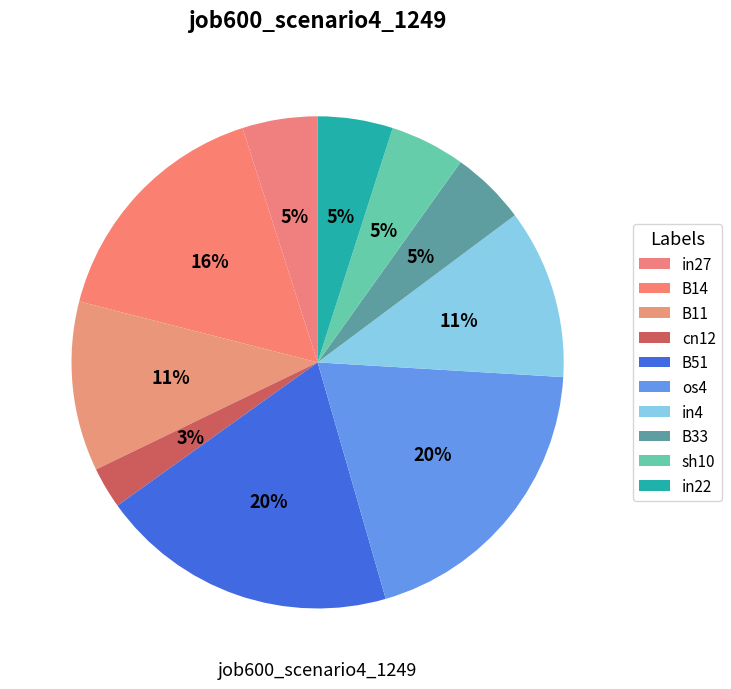

How many segments does this pie chart have?

10